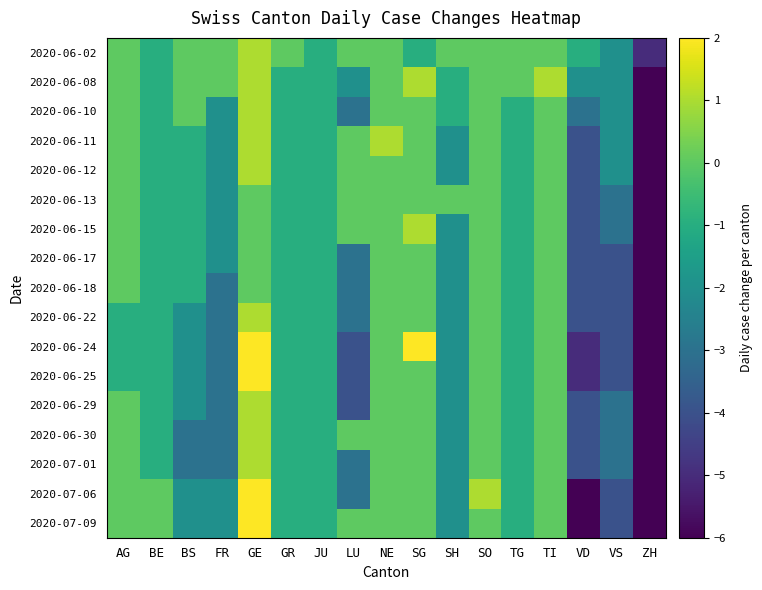

At JU, list the series in order from largest to smallest.

2020-06-02, 2020-06-08, 2020-06-10, 2020-06-11, 2020-06-12, 2020-06-13, 2020-06-15, 2020-06-17, 2020-06-18, 2020-06-22, 2020-06-24, 2020-06-25, 2020-06-29, 2020-06-30, 2020-07-01, 2020-07-06, 2020-07-09